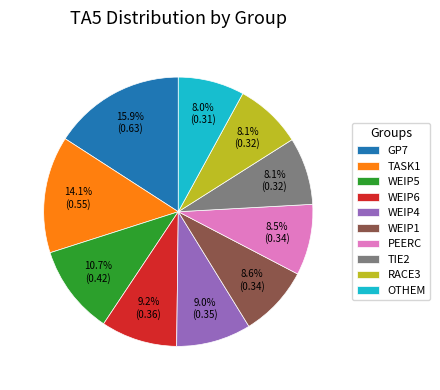

The WEIP6 slice represents 9% of the pie. True or false?

True